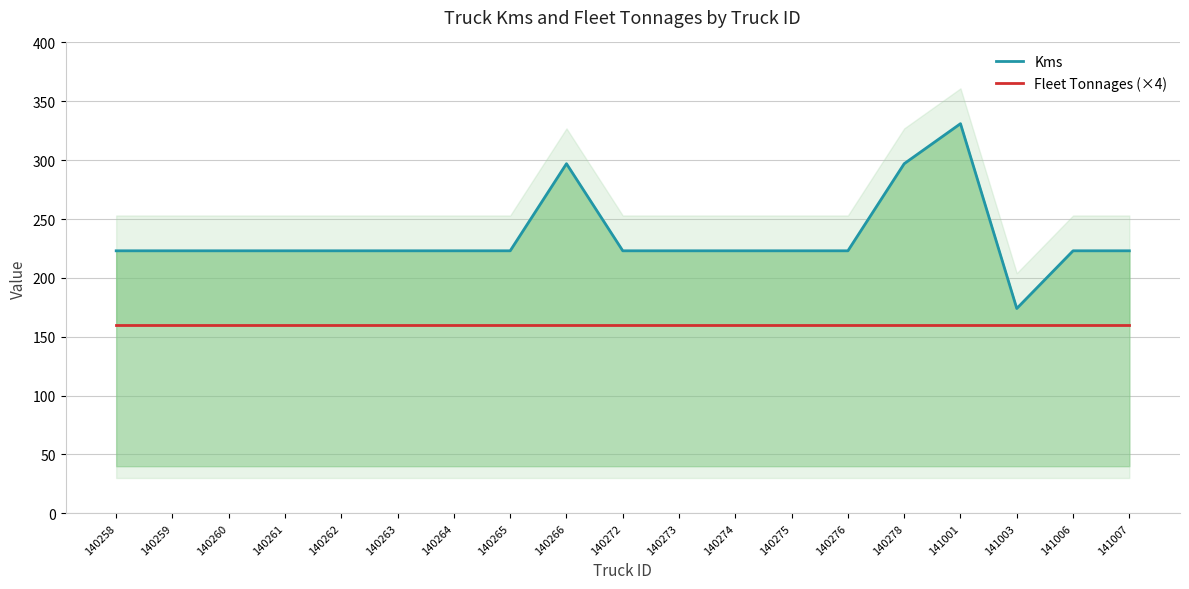

Between 140260 and 140273, which series saw the biggest shift?

Kms